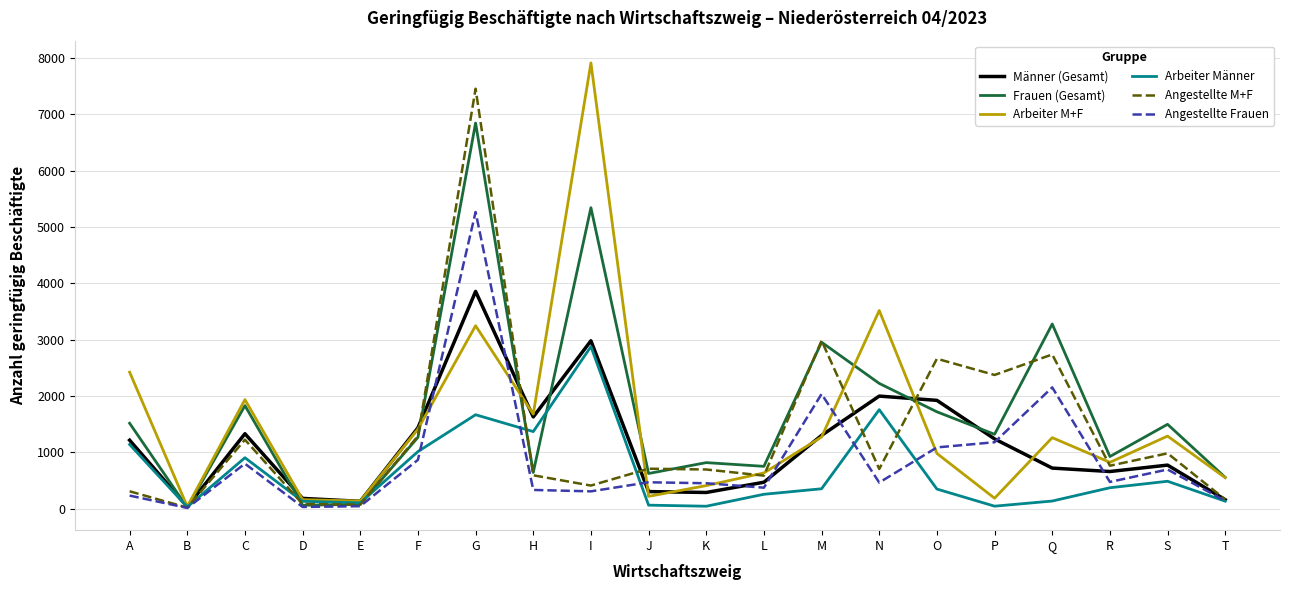

Count the number of categories in the chart.

20